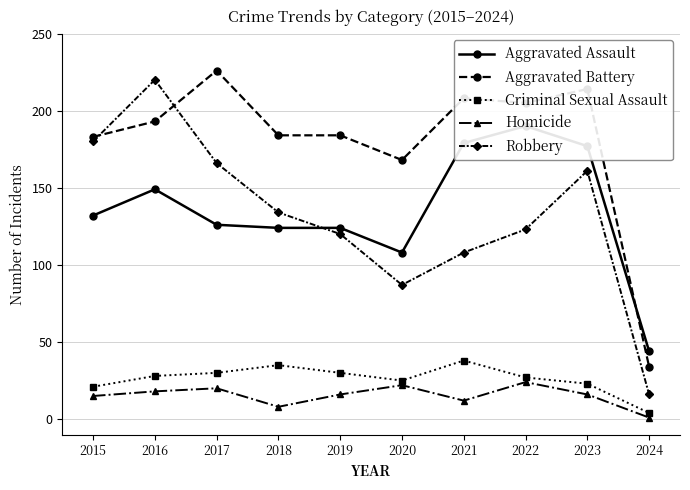

True or false: Homicide and Aggravated Assault cross at least once.

False